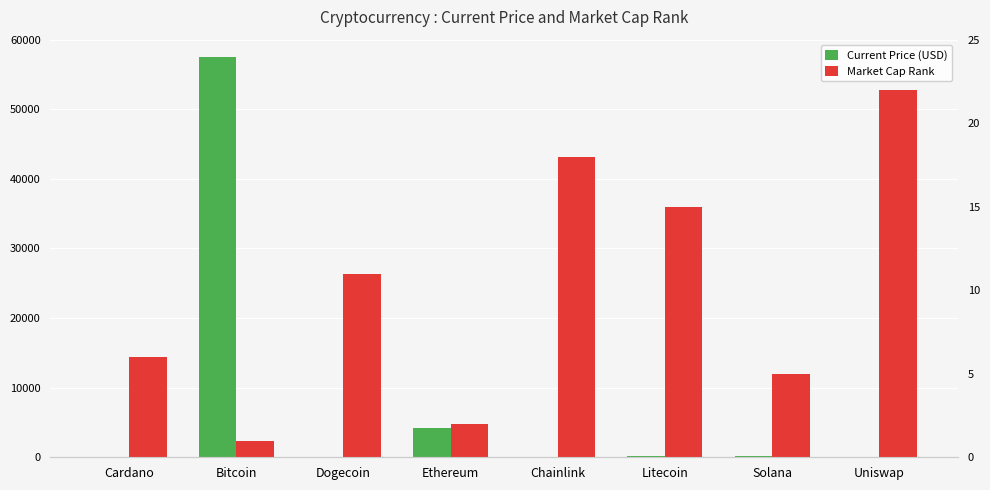

Reading left to right, extract all data points from this chart.

Current Price (USD): Cardano=1.8	Bitcoin=57443.0	Dogecoin=0.2	Ethereum=4177.8	Chainlink=27.5	Litecoin=215.8	Solana=220.3	Uniswap=21.0
Market Cap Rank: Cardano=6.0	Bitcoin=1.0	Dogecoin=11.0	Ethereum=2.0	Chainlink=18.0	Litecoin=15.0	Solana=5.0	Uniswap=22.0